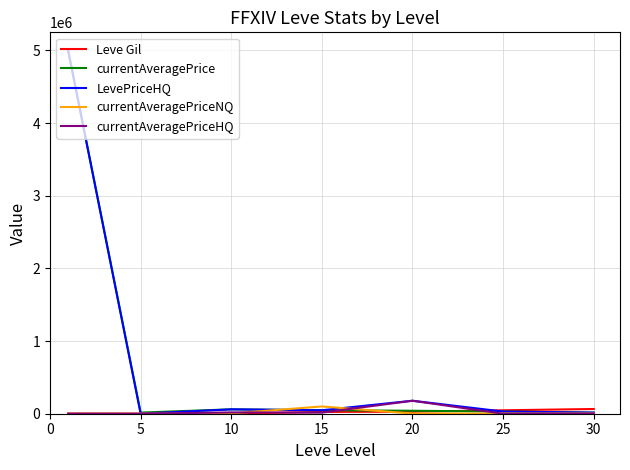

What is the maximum value shown in the chart?

5000000